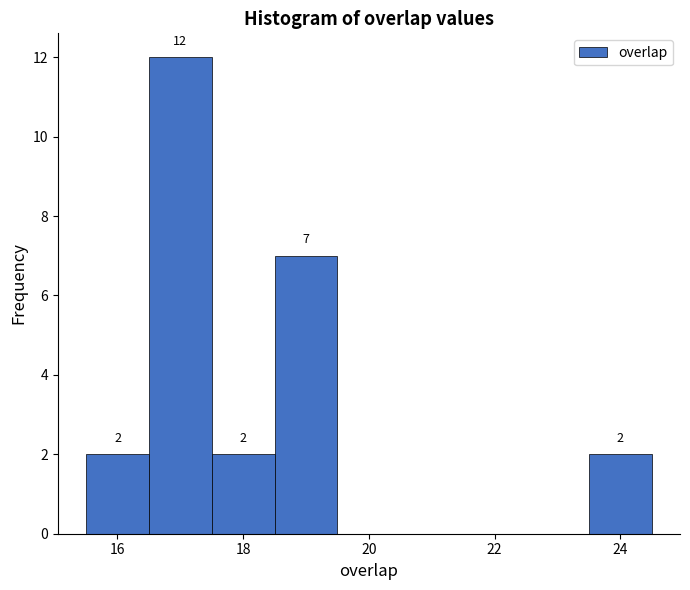

Which range on the x-axis has the tallest bar?

16.5 to 17.5